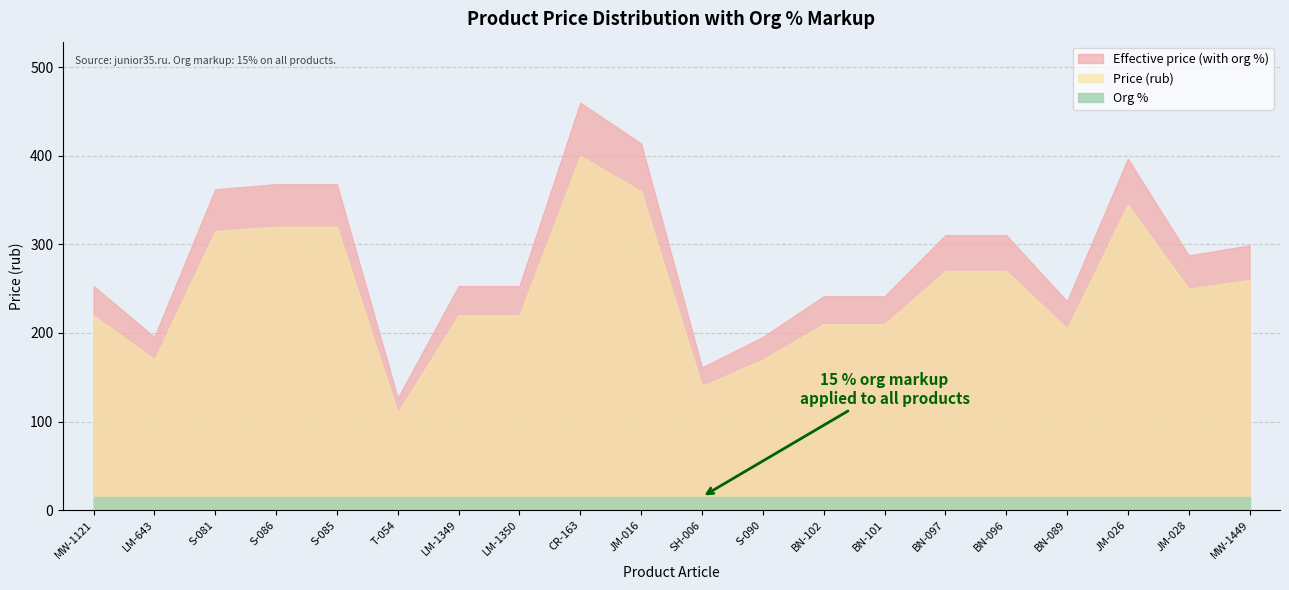

Is the value of Org % markup at JM-028 greater than the value of Price (rub) at S-085?

No